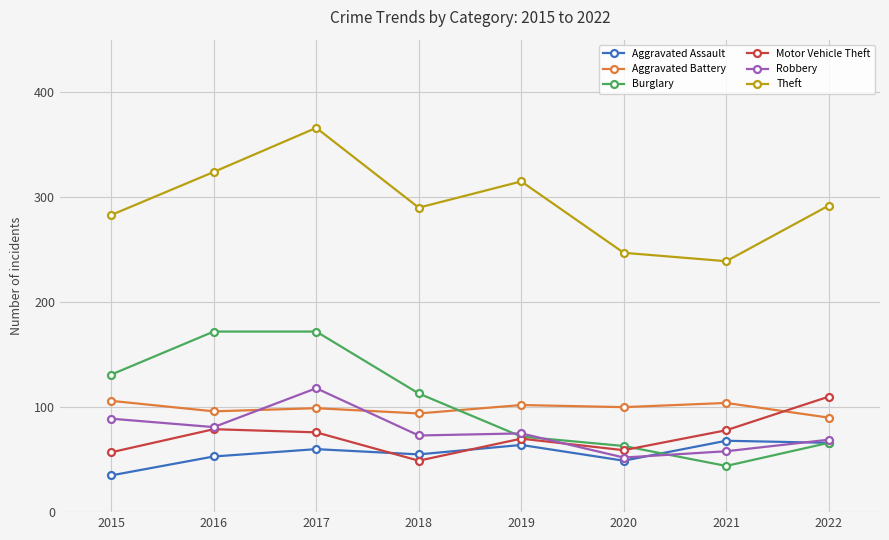

True or false: Theft and Robbery intersect in this chart.

False